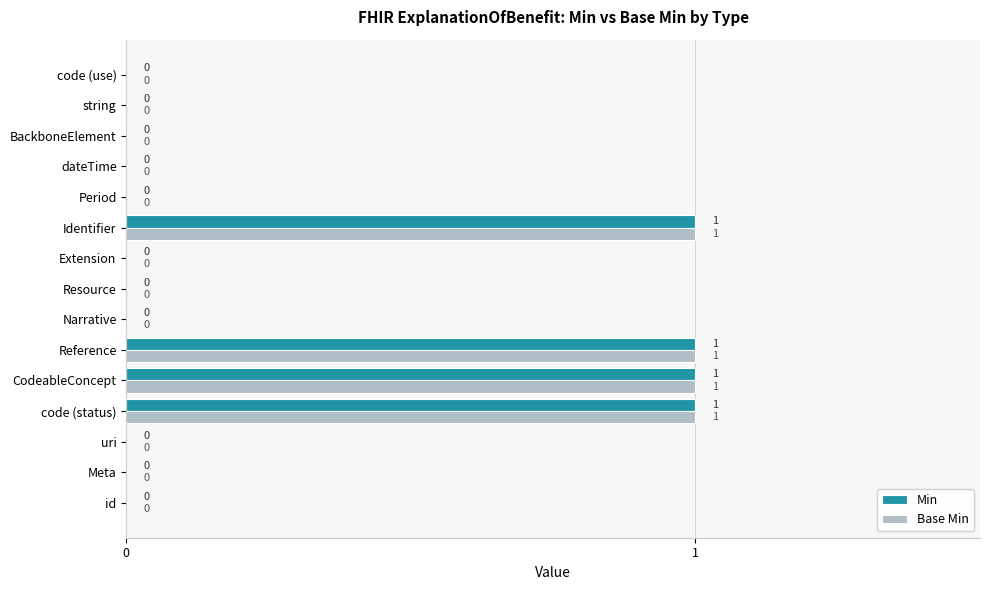

Is it true that Min equals -1 at Period?

False